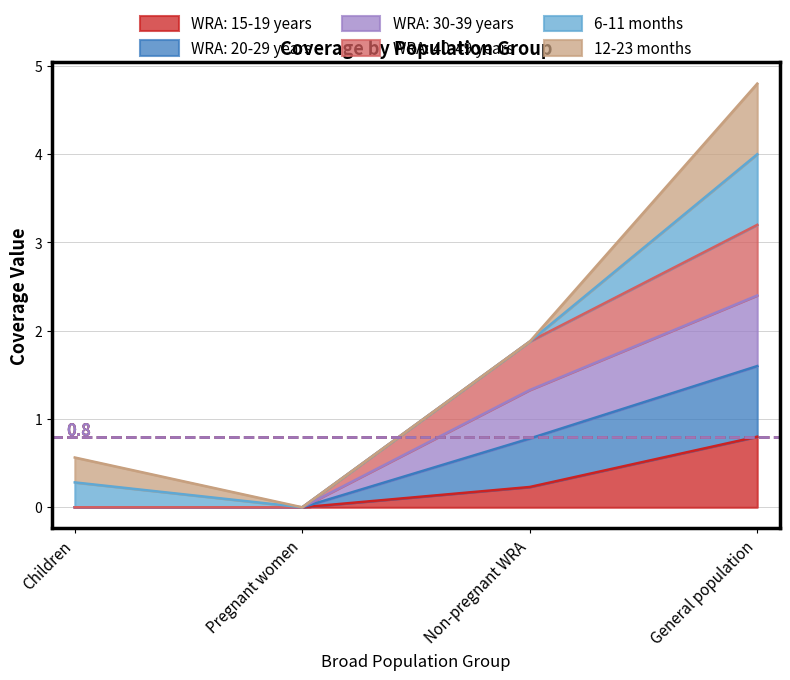

What is the label of the 2nd point from the right?

Non-pregnant WRA